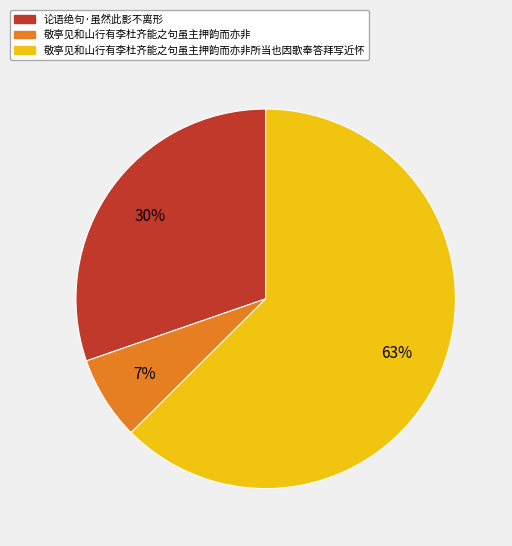

Rank the categories by value from lowest to highest.

敬亭见和山行有李杜齐能之句虽主押韵而亦非, 论语绝句·虽然此影不离形, 敬亭见和山行有李杜齐能之句虽主押韵而亦非所当也因歌奉答拜写近怀